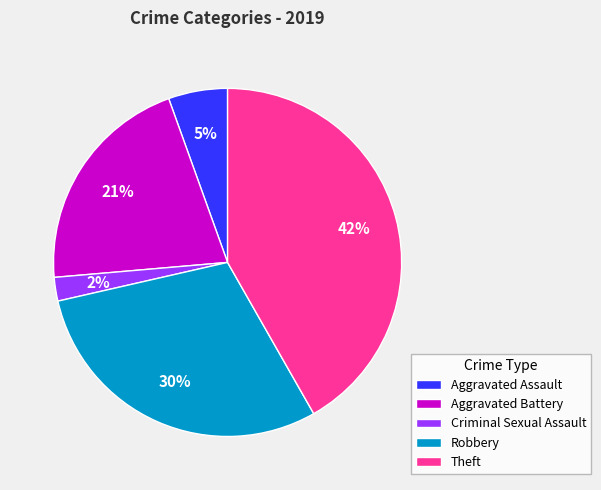

Which slice is the smallest?

Criminal Sexual Assault